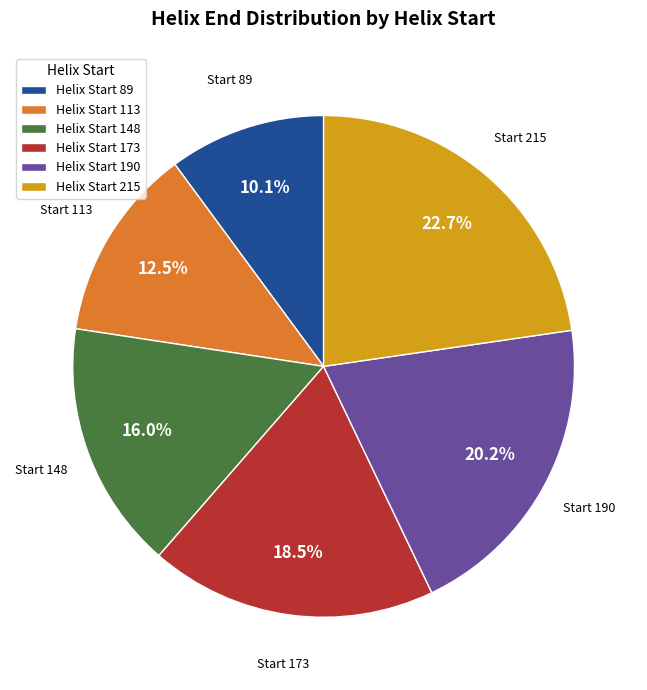

What is the largest slice in the pie chart?

Helix Start 215